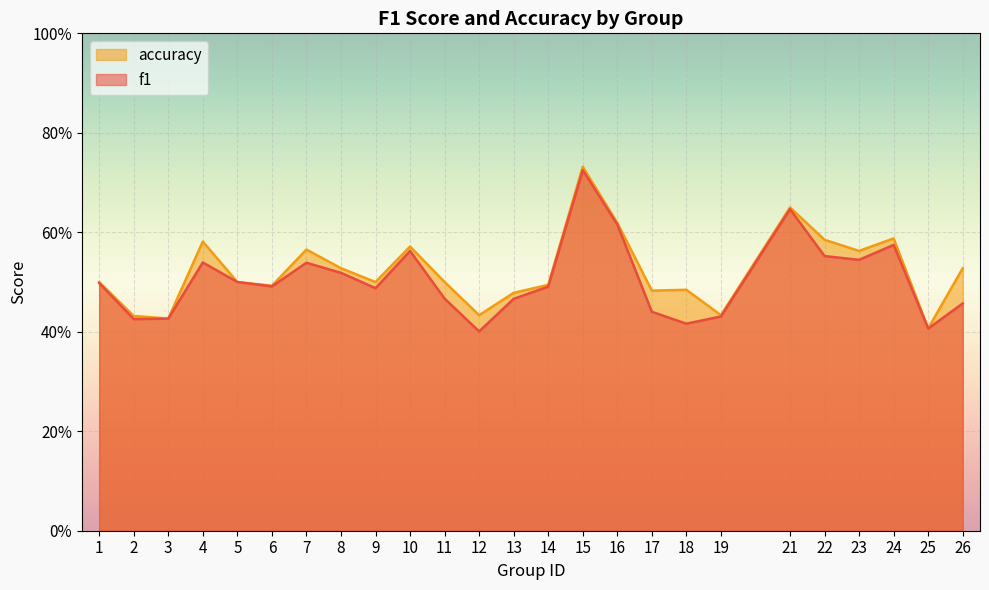

Which series changed the most between 7 and 16?

f1